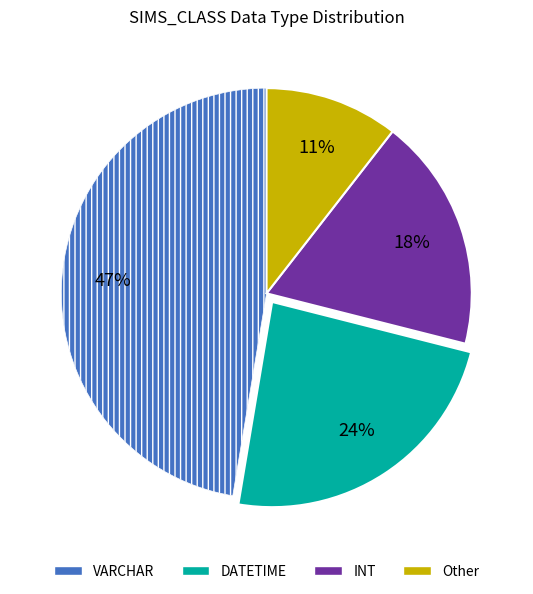

Does any single category account for the majority?

No